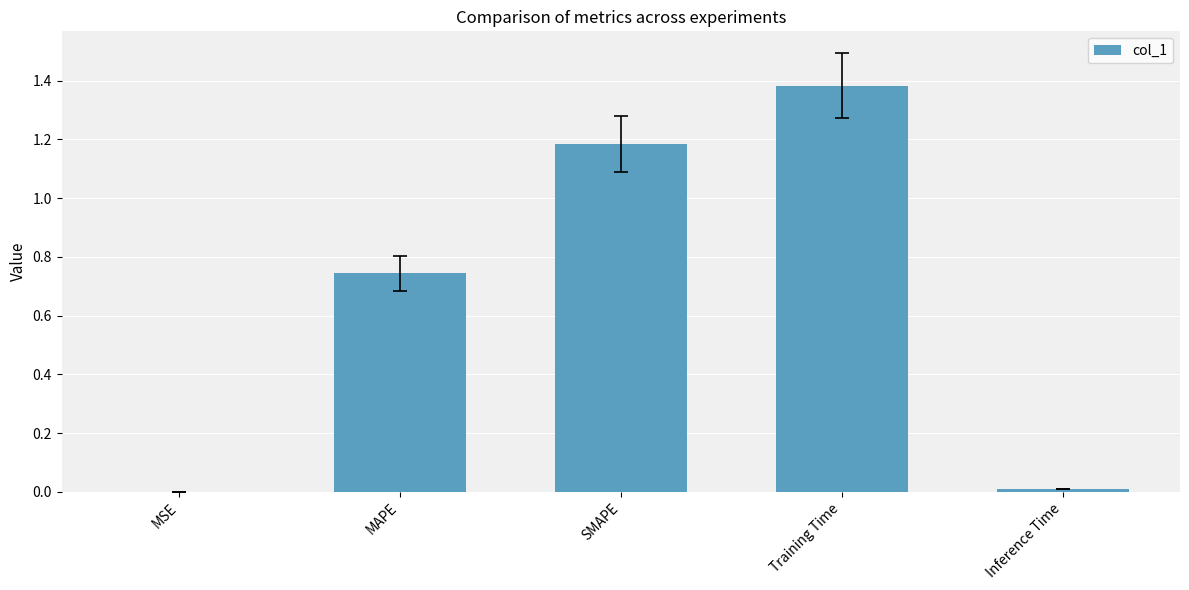

Which label corresponds to the largest value in the chart?

Training Time